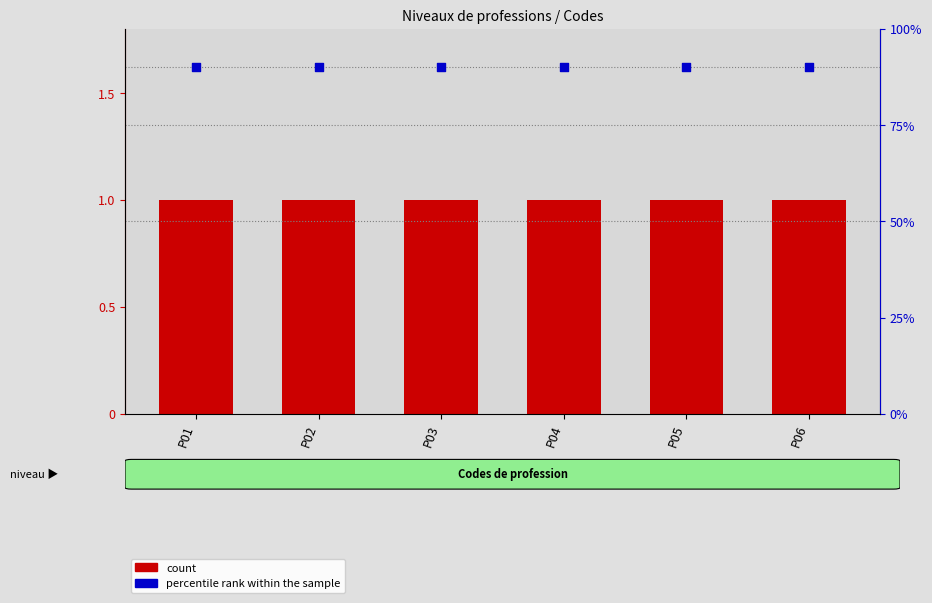

What is the total value across all series at P04?

2.4